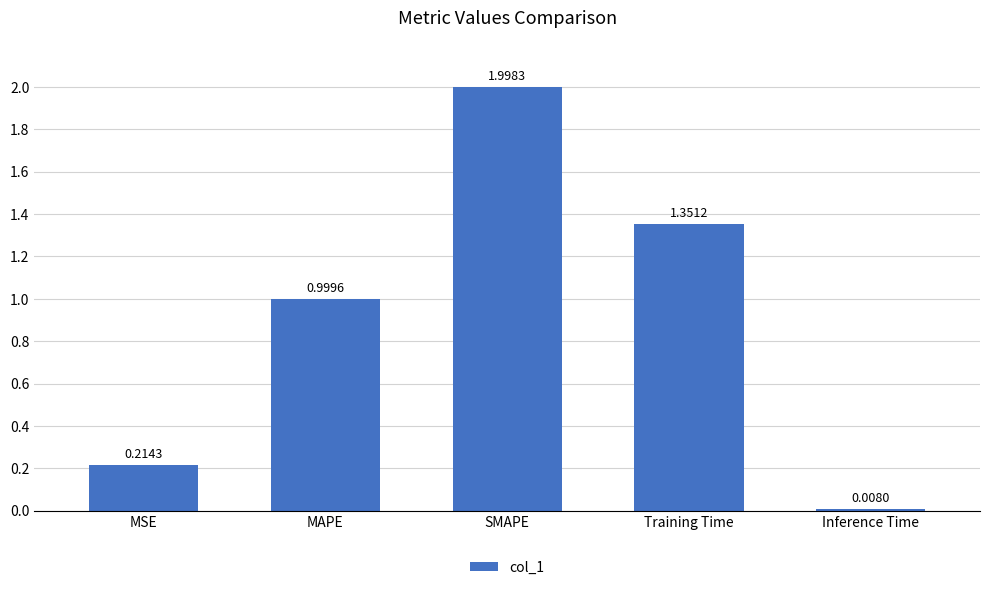

List the labels in order of value, smallest first.

Inference Time, MSE, MAPE, Training Time, SMAPE